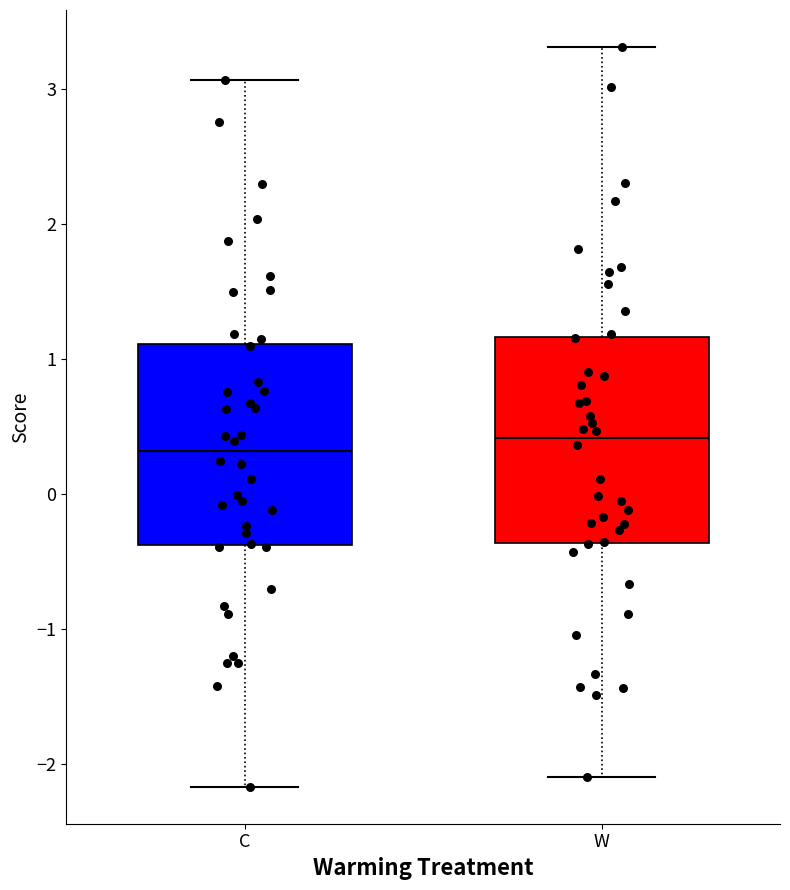

Reading left to right, transcribe this box plot: for each box, give where its median line is, the range the box spans, and where its two whiskers end, as read against the y-axis. The values are not printed on the chart, so give them approximately, as read against the axis.

C: median 0.3, box -0.4 to 1.1, whiskers -2.2 to 3.1
W: median 0.4, box -0.4 to 1.2, whiskers -2.1 to 3.3